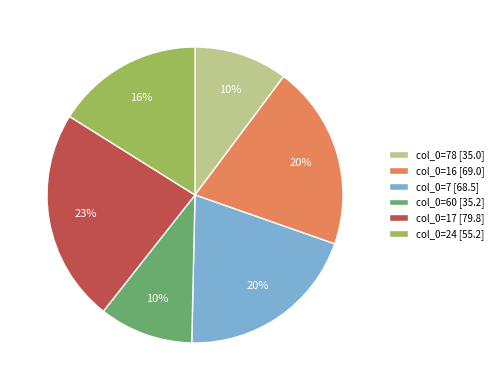

Is col_0=7 [68.5] the majority of the pie?

No